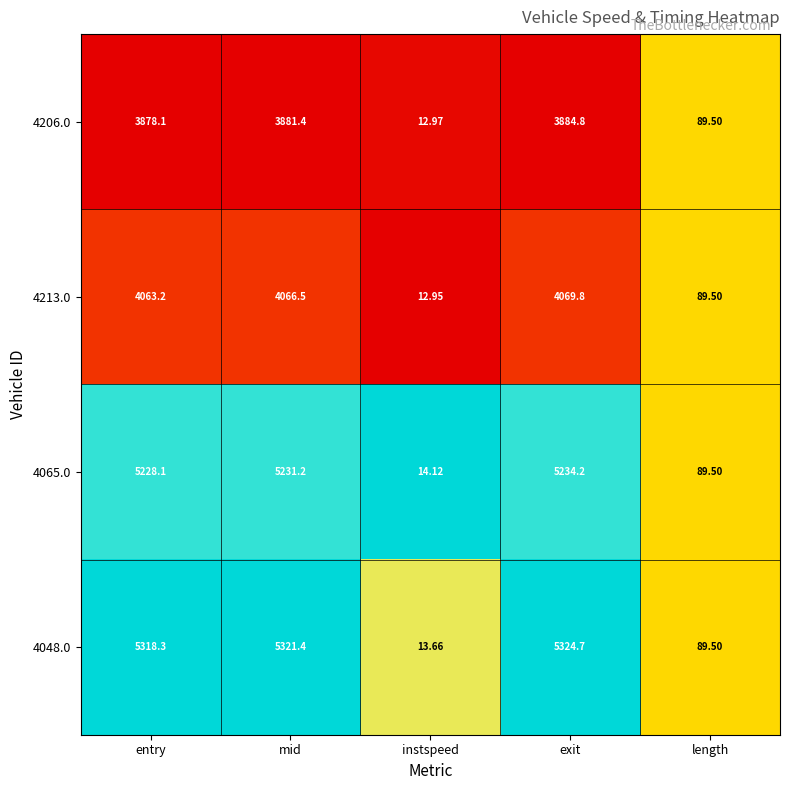

At which label does 4206.0 first exceed 3878?

entry